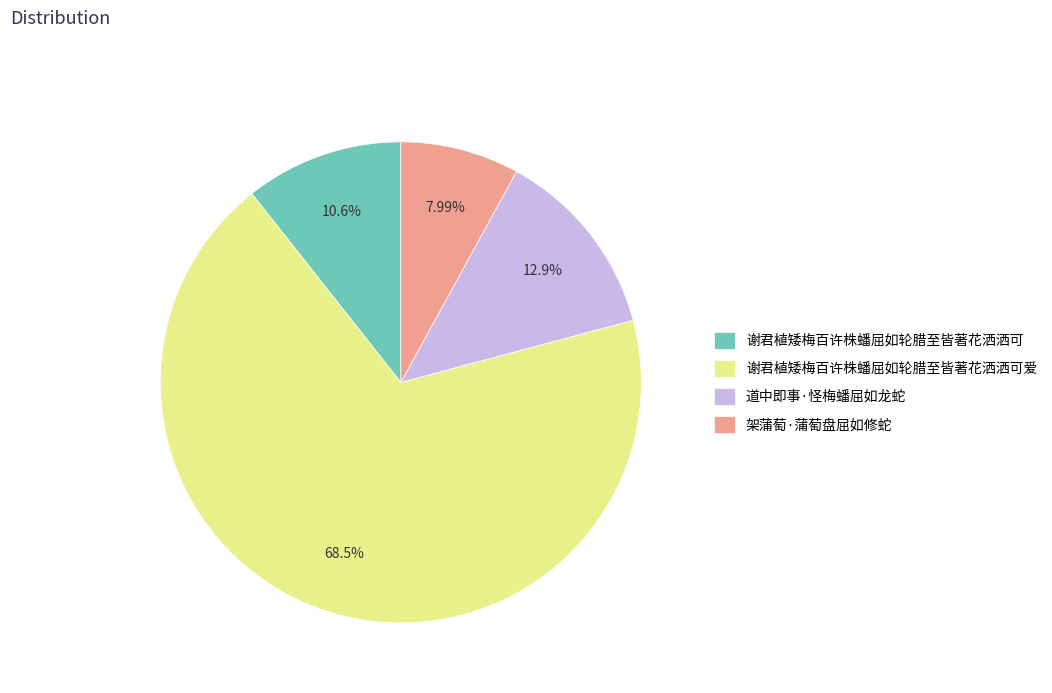

Combined, what portion of the pie is 谢君植矮梅百许株蟠屈如轮腊至皆著花洒洒可 and 谢君植矮梅百许株蟠屈如轮腊至皆著花洒洒可爱?

79.2%